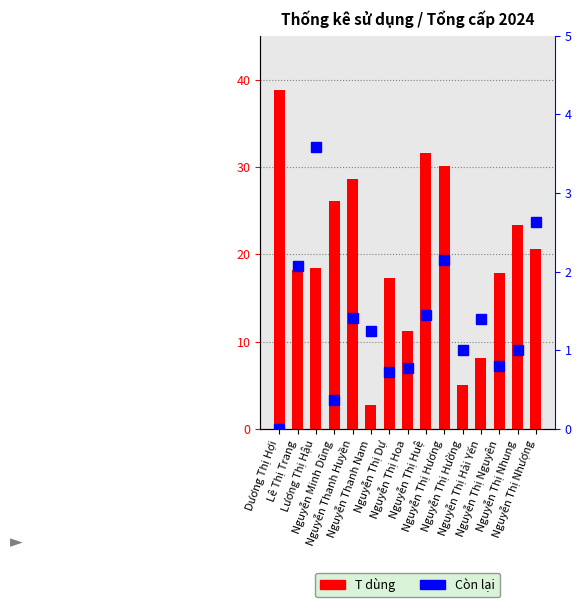

What are all the series names shown in the legend?

T dùng, Còn lại